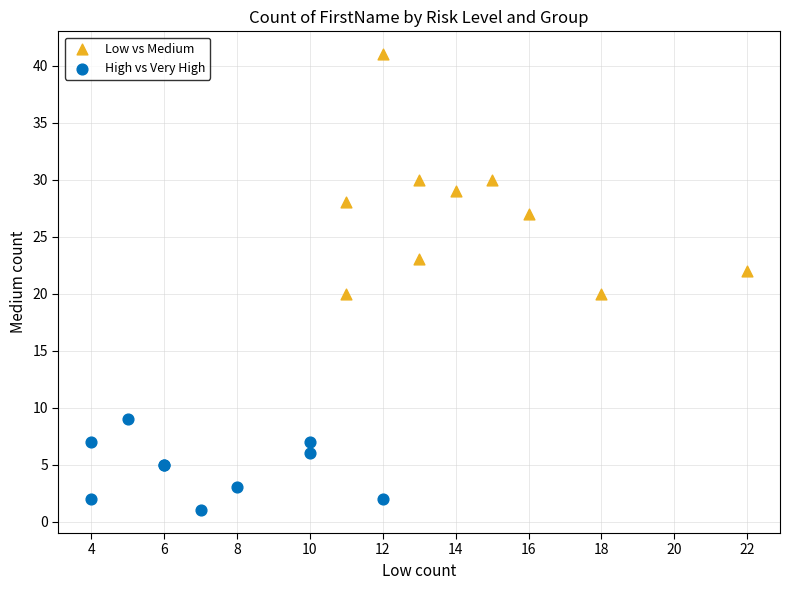

Which series has the widest spread of Y values?

Low vs Medium